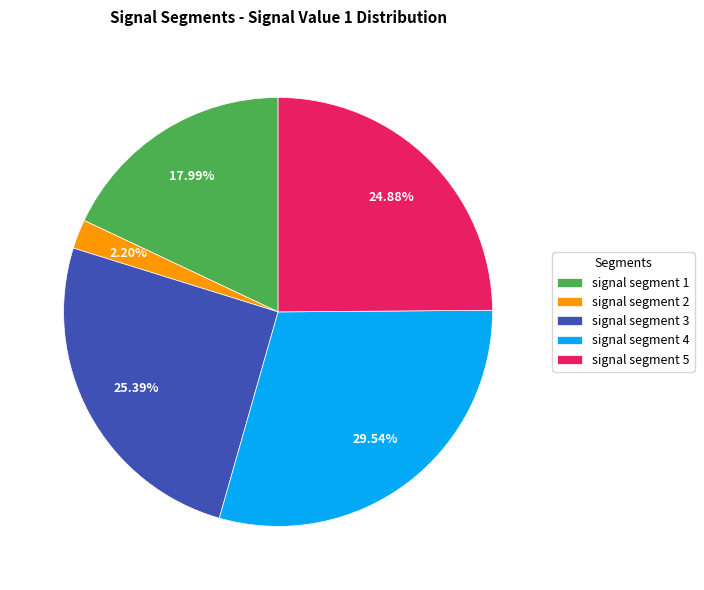

Is it true that signal segment 3 is 25% of the pie?

True